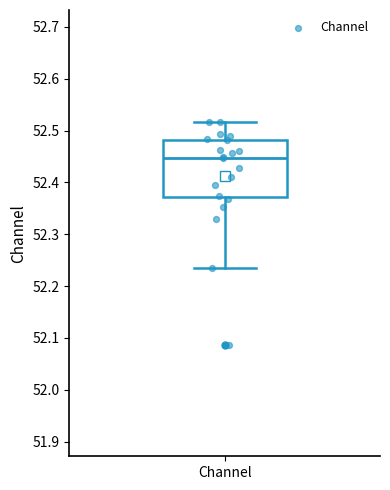

Read this box plot against the y-axis: the position of the median line, the range covered by the box, and the ends of both whiskers. The values are not printed on the chart, so give them approximately, as read against the axis.

median 52.45, box 52.37 to 52.48, whiskers 52.23 to 52.52